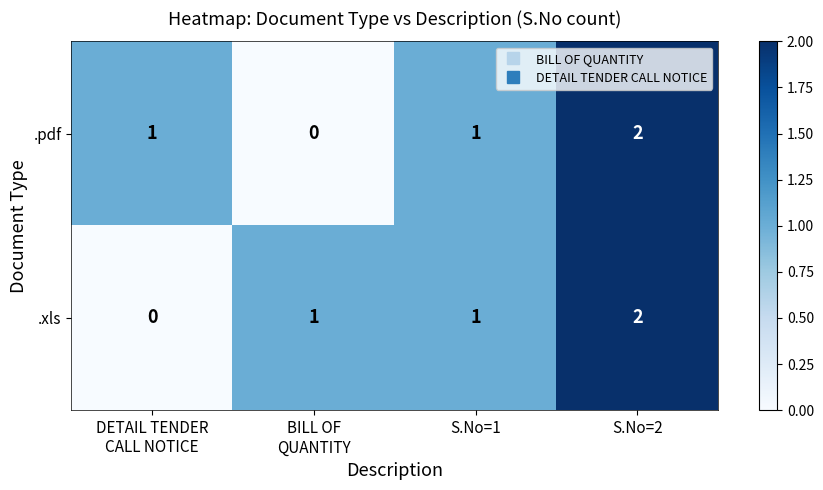

At how many categories does at least one series exceed 0?

4